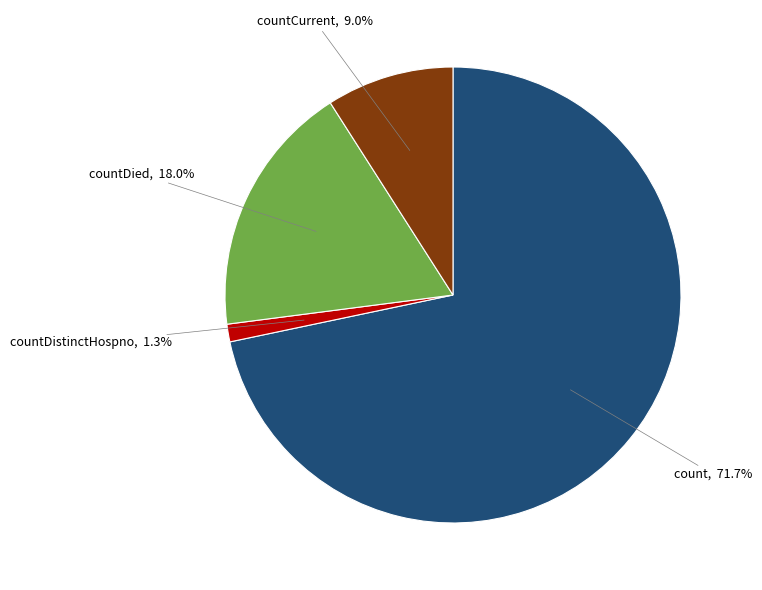

Is there a majority slice in this chart?

Yes